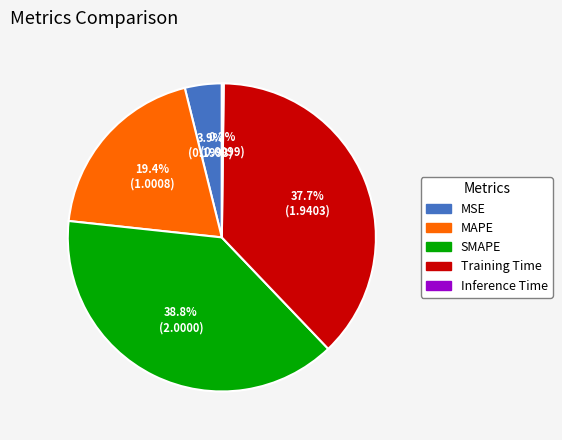

True or false: SMAPE accounts for 39% of the total.

True